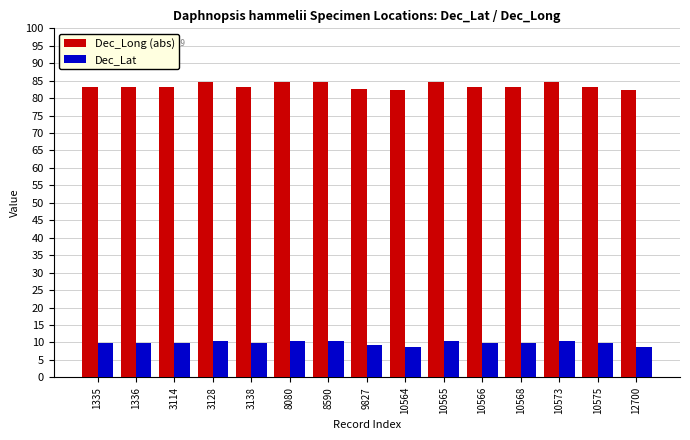

How many categories are shown in the chart?

15